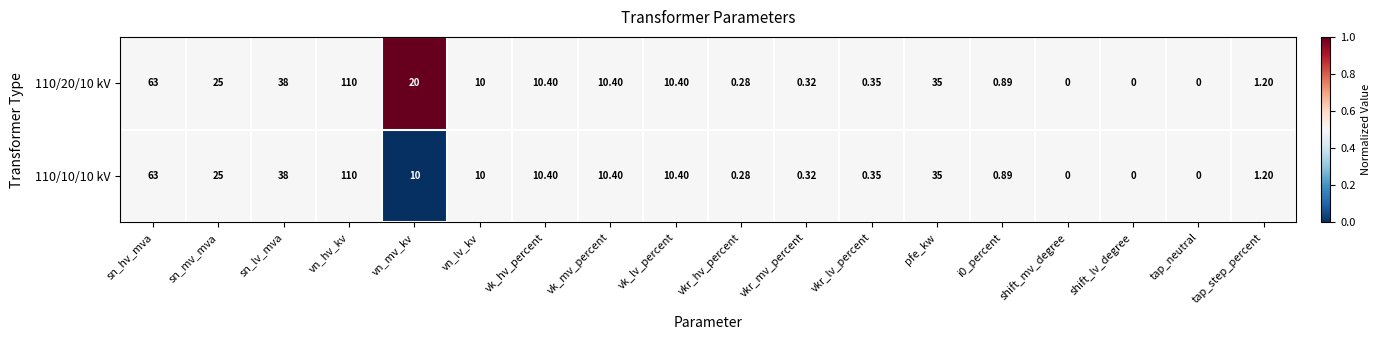

How many values in 110/20/10 kV are above zero?

15